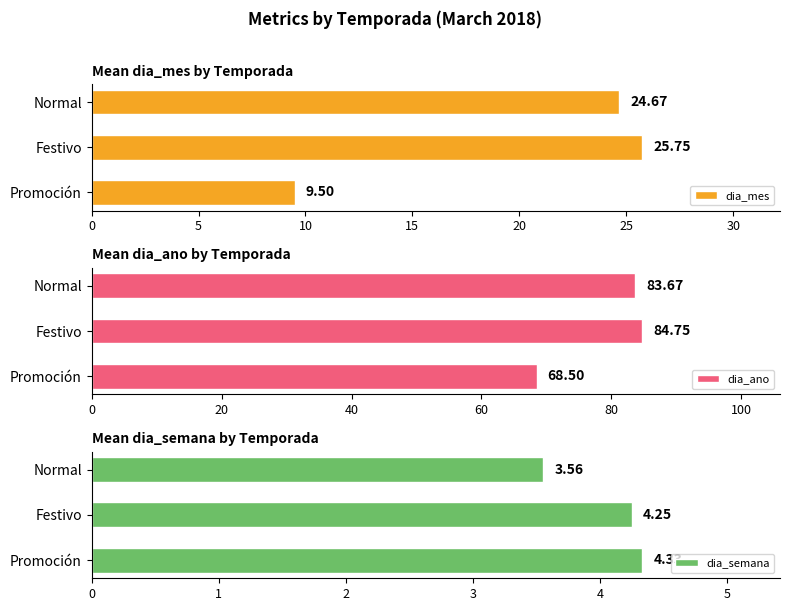

Reading right to left, extract all data points from this chart.

dia_mes: 24.7	25.8	9.5
dia_ano: 83.7	84.8	68.5
dia_semana: 3.6	4.2	4.3